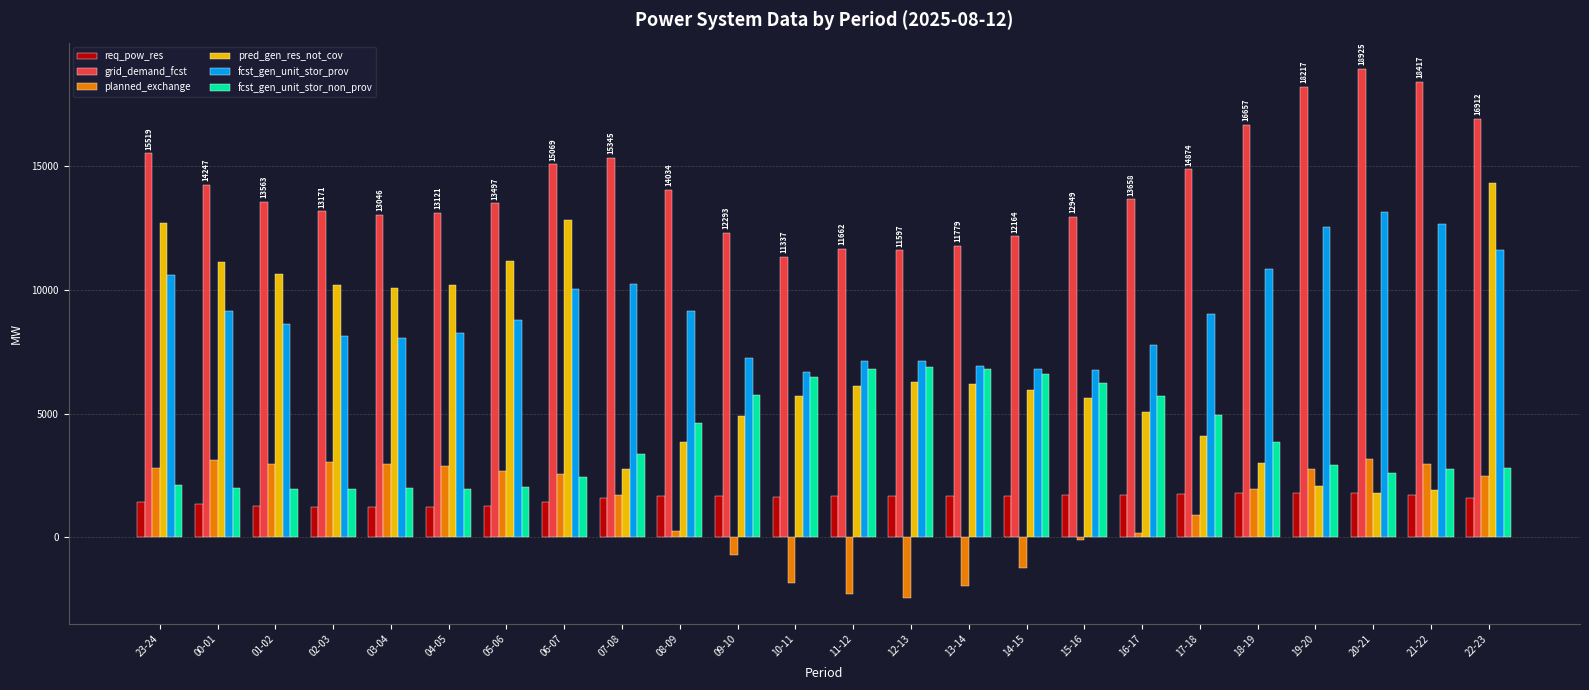

What is the maximum value shown in the chart?

18925